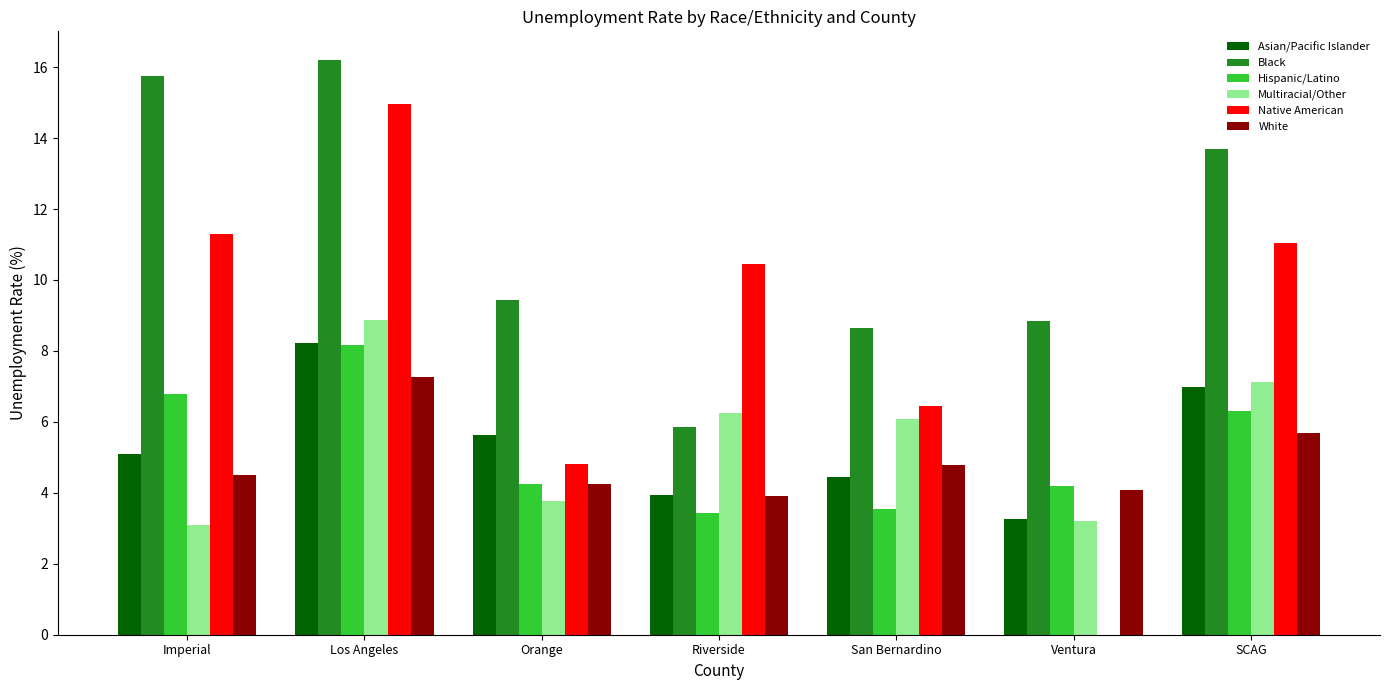

The value of Black at SCAG is 4.7. True or false?

False